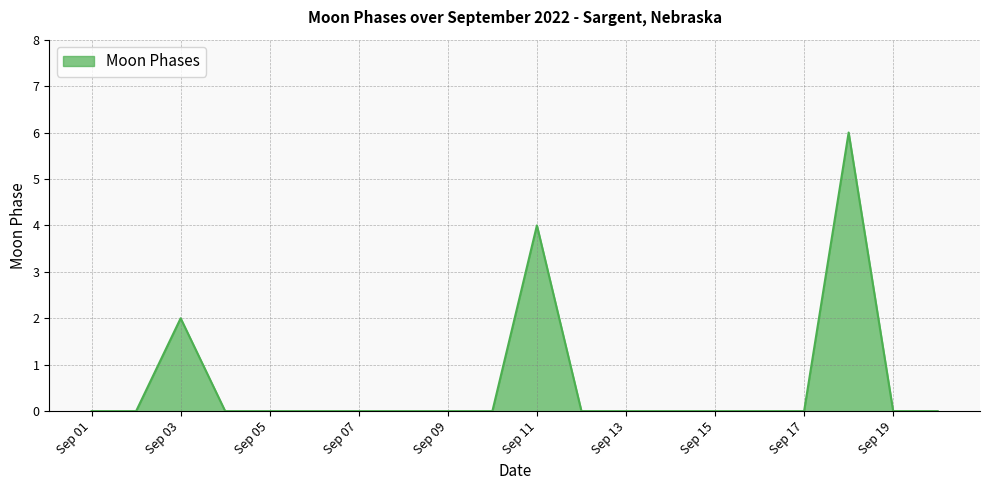

What is the greatest value displayed?

6